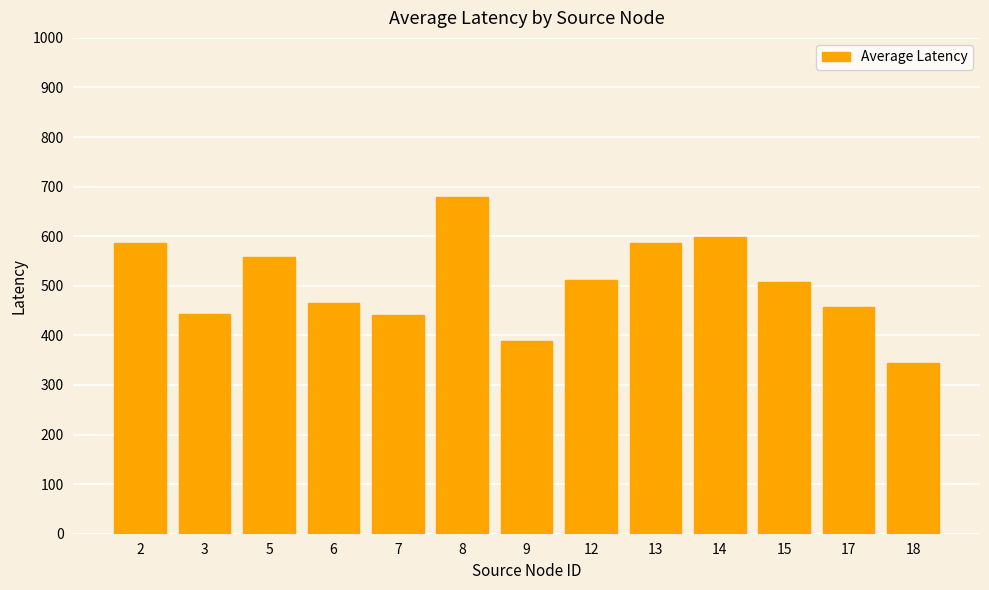

What is the approximate value at 12?

511.5